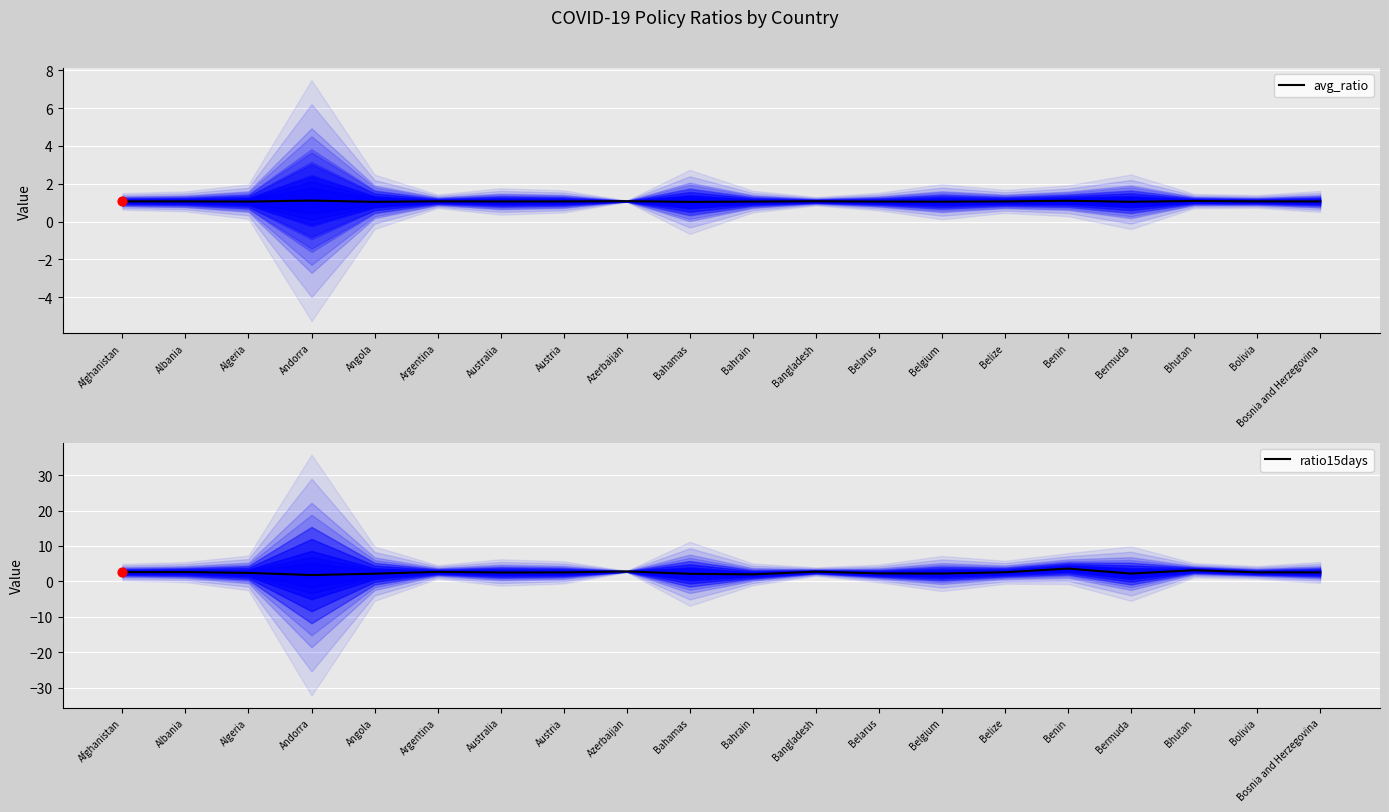

Which series has the widest spread of Y values?

ratio15days